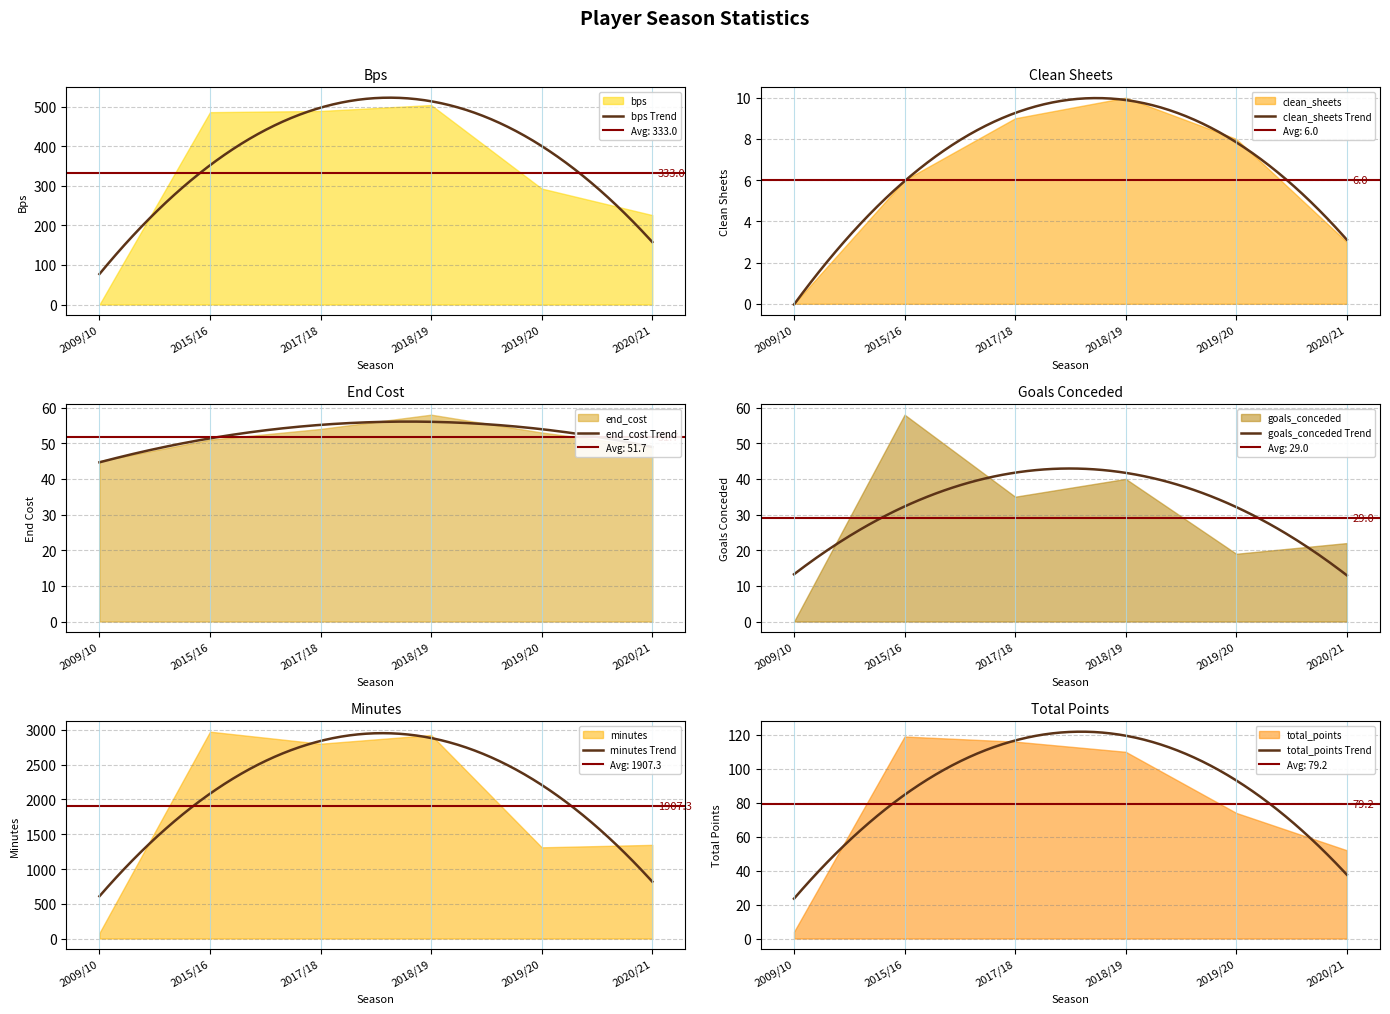

In bps, how many points are higher than both neighbors (excluding endpoints)?

1